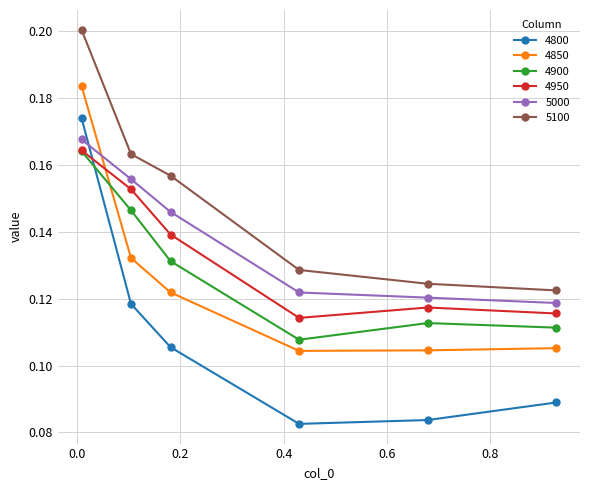

At how many categories does at least one series exceed 0?

6